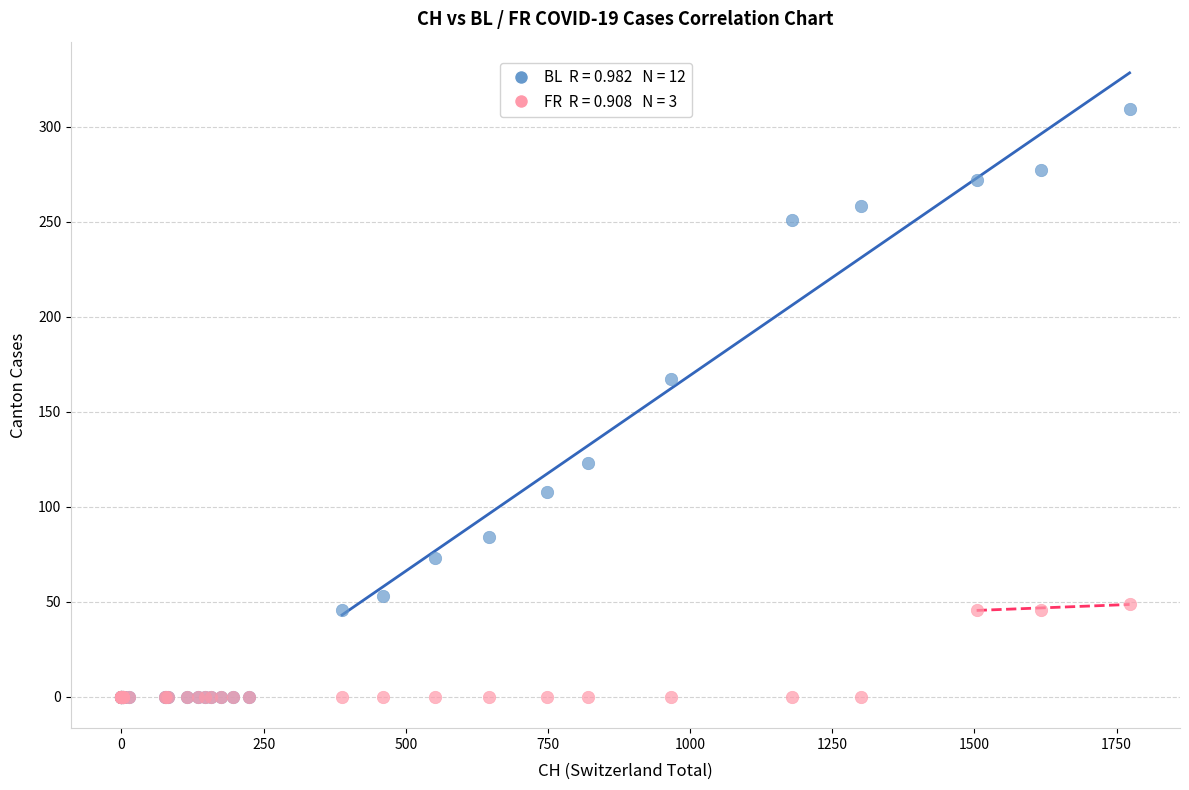

Across all series, what Y value is closest to 154?

167